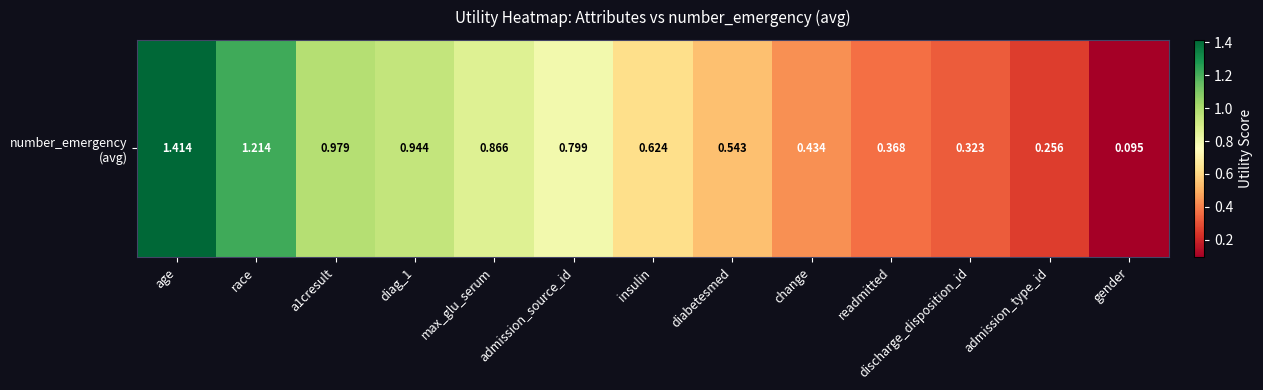

Rank the categories by value from lowest to highest.

gender, admission_type_id, discharge_disposition_id, readmitted, change, diabetesmed, insulin, admission_source_id, max_glu_serum, diag_1, a1cresult, race, age